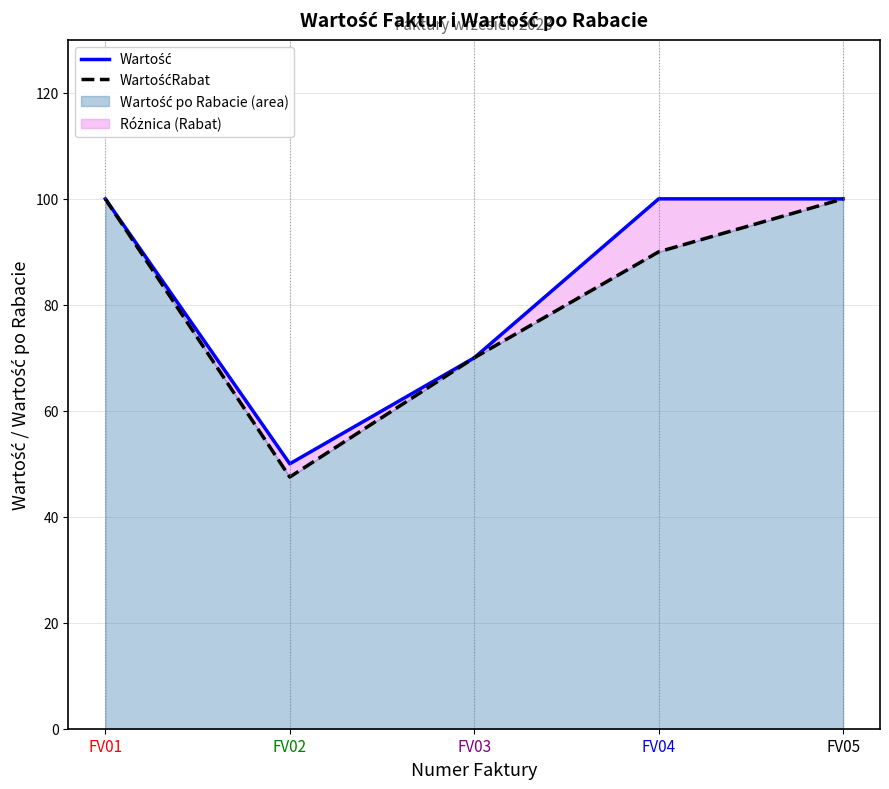

What is the difference between the second highest and minimum values in the Wartość series?

50.0